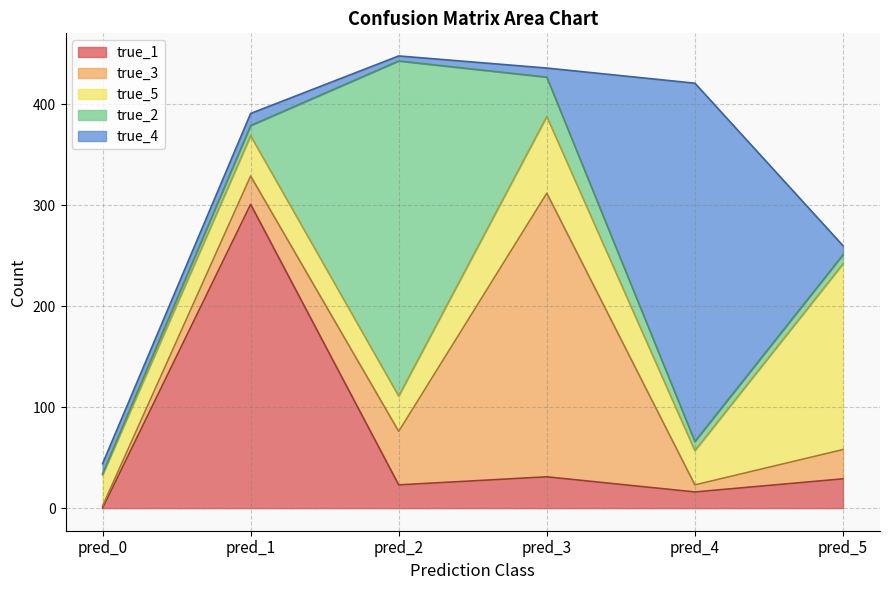

What is the sum of the true_4 values at pred_5 and pred_2?

14